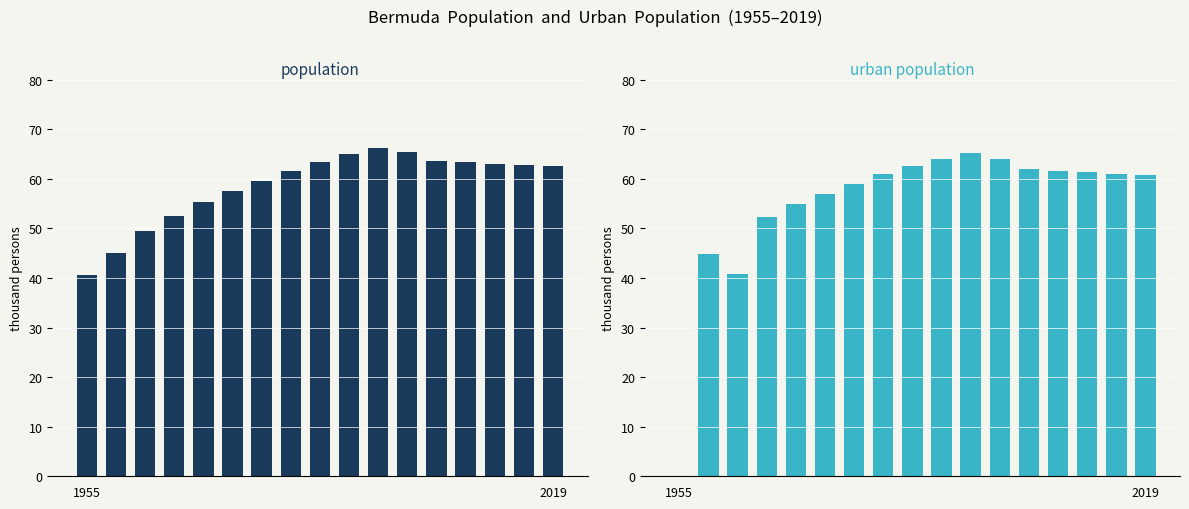

Reading left to right, transcribe all the data shown in this chart.

Population: 40.7	45.0	49.4	52.6	55.4	57.6	59.6	61.6	63.4	65.0	66.3	65.4	63.7	63.4	63.0	62.8	62.5
Urban Population: 0.0	44.9	40.8	52.3	55.0	57.0	58.9	60.9	62.7	64.0	65.1	64.0	62.0	61.7	61.3	61.1	60.8